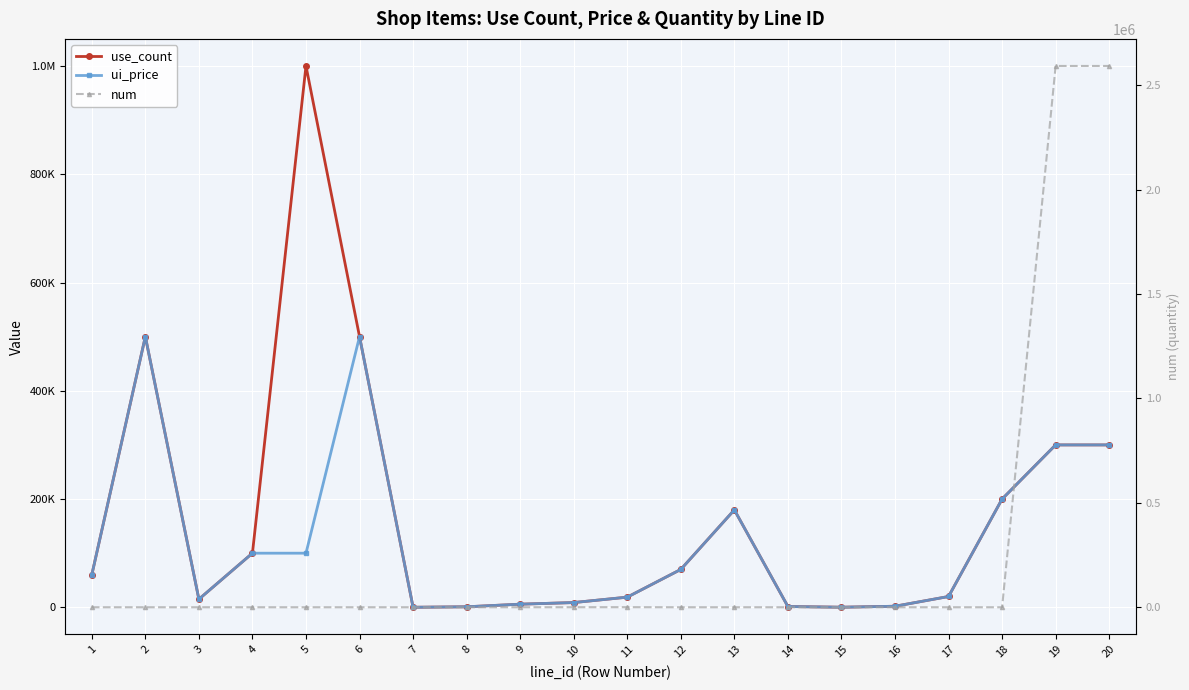

Which series has the largest range (max minus min)?

num